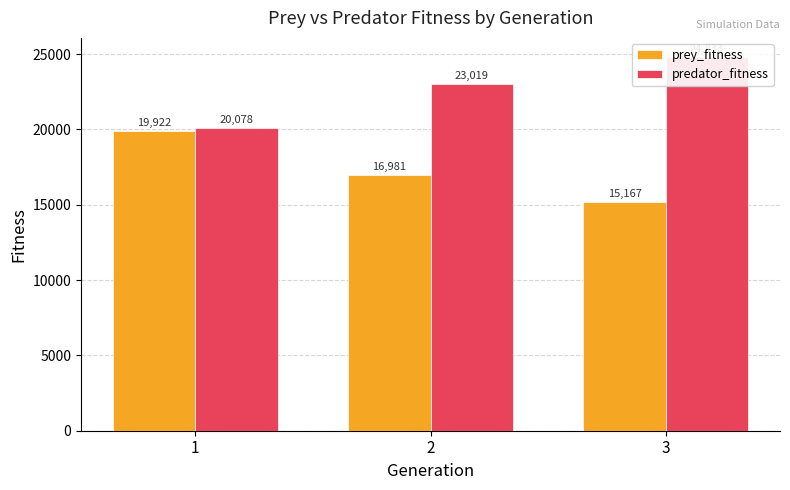

At 3, list the series in order from largest to smallest.

predator_fitness, prey_fitness